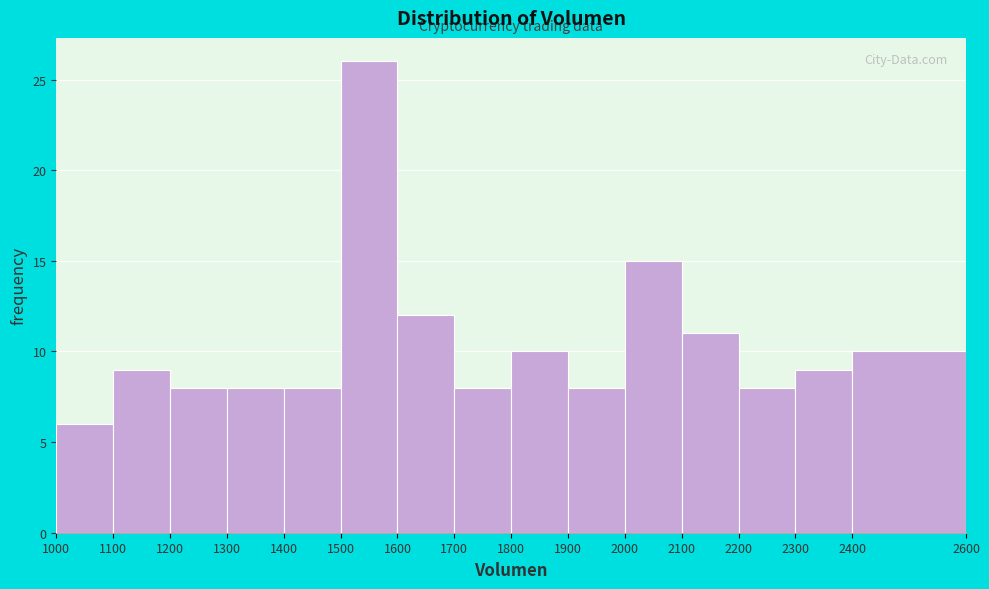

Reading left to right, list every bar in this chart as the range it spans on the x-axis followed by its height. The values are not printed on the chart, so give them approximately, as read against the axis.

1000 to 1100: 6
1100 to 1200: 9
1200 to 1300: 8
1300 to 1400: 8
1400 to 1500: 8
1500 to 1600: 26
1600 to 1700: 12
1700 to 1800: 8
1800 to 1900: 10
1900 to 2000: 8
2000 to 2100: 15
2100 to 2200: 11
2200 to 2300: 8
2300 to 2400: 9
2400 to 2600: 10